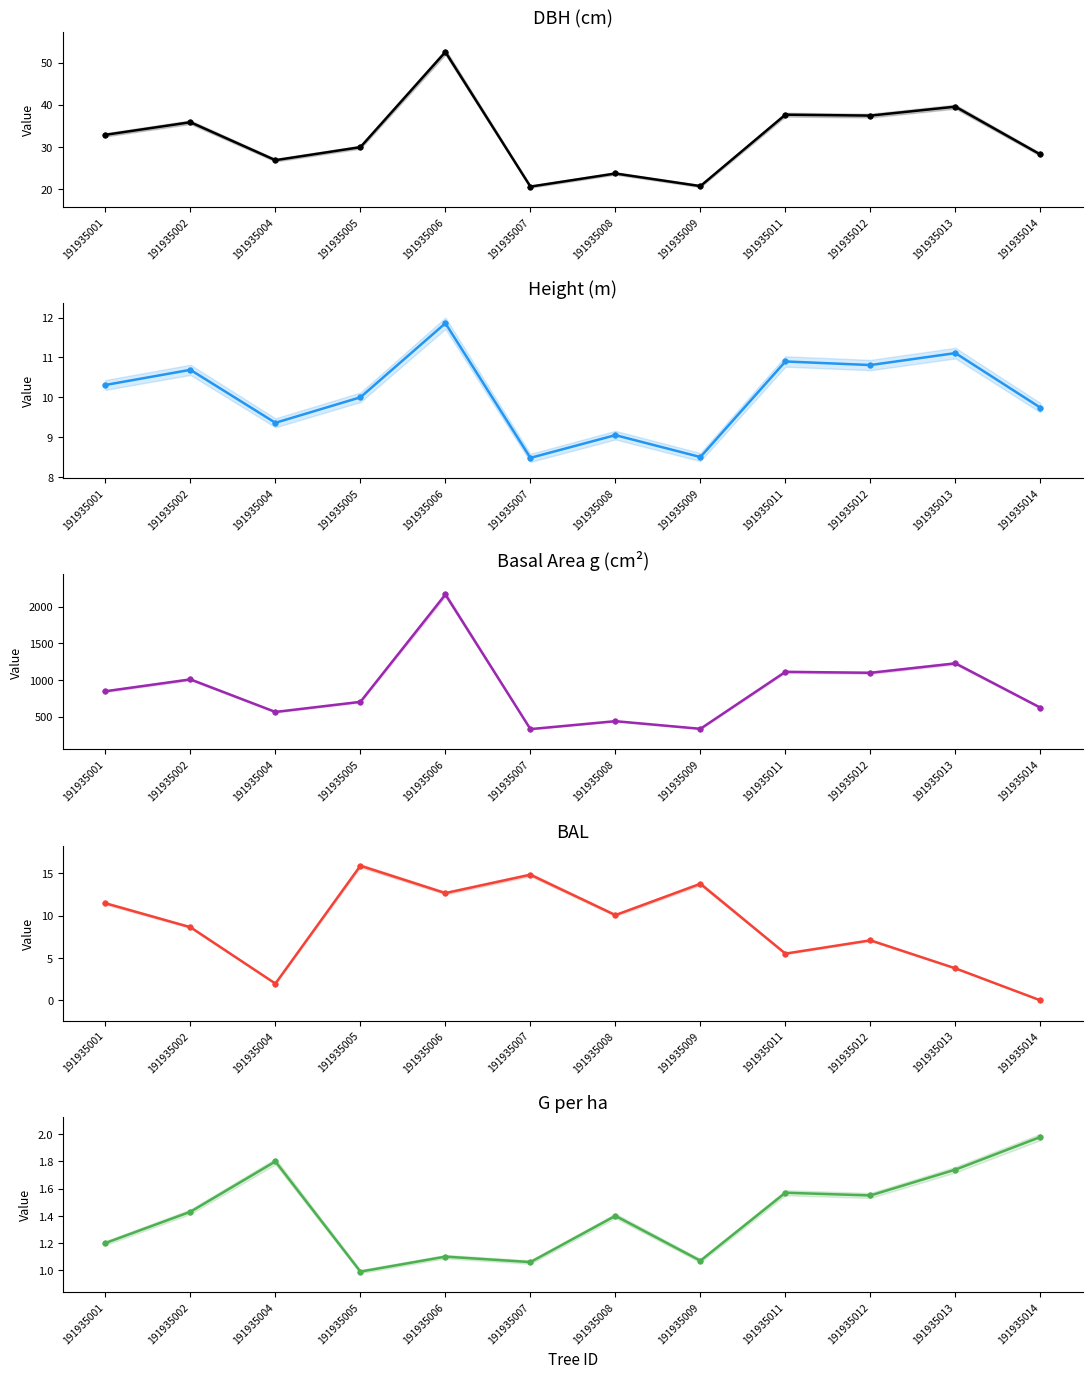

What are all the series names shown in the legend?

DBH (cm), Height (m), Basal Area g (cm²), BAL, G per ha